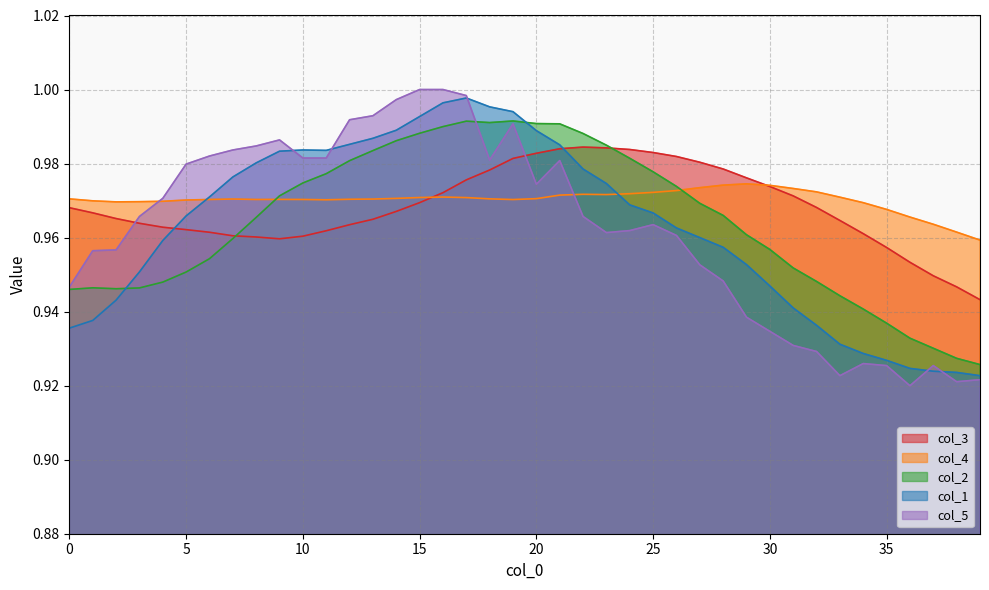

Does the chart have visible grid lines?

Yes